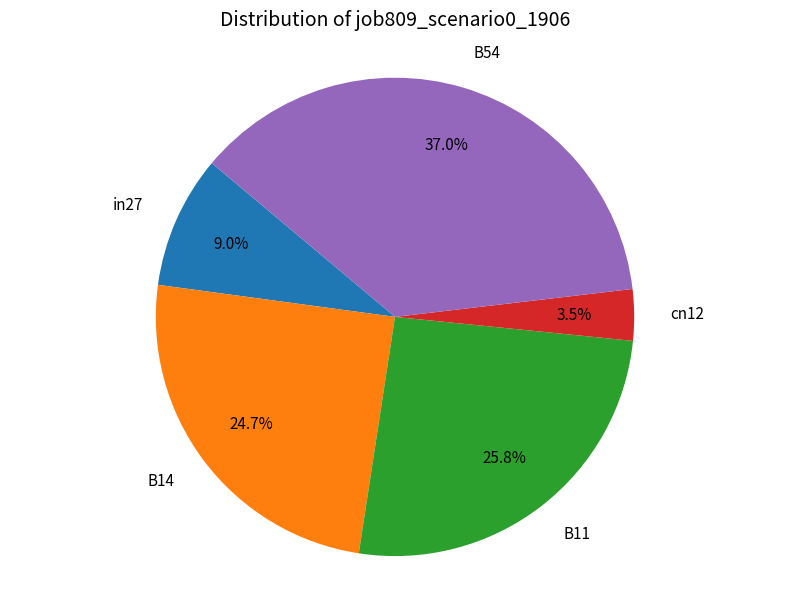

Is the sum of in27 and cn12 greater than half?

No